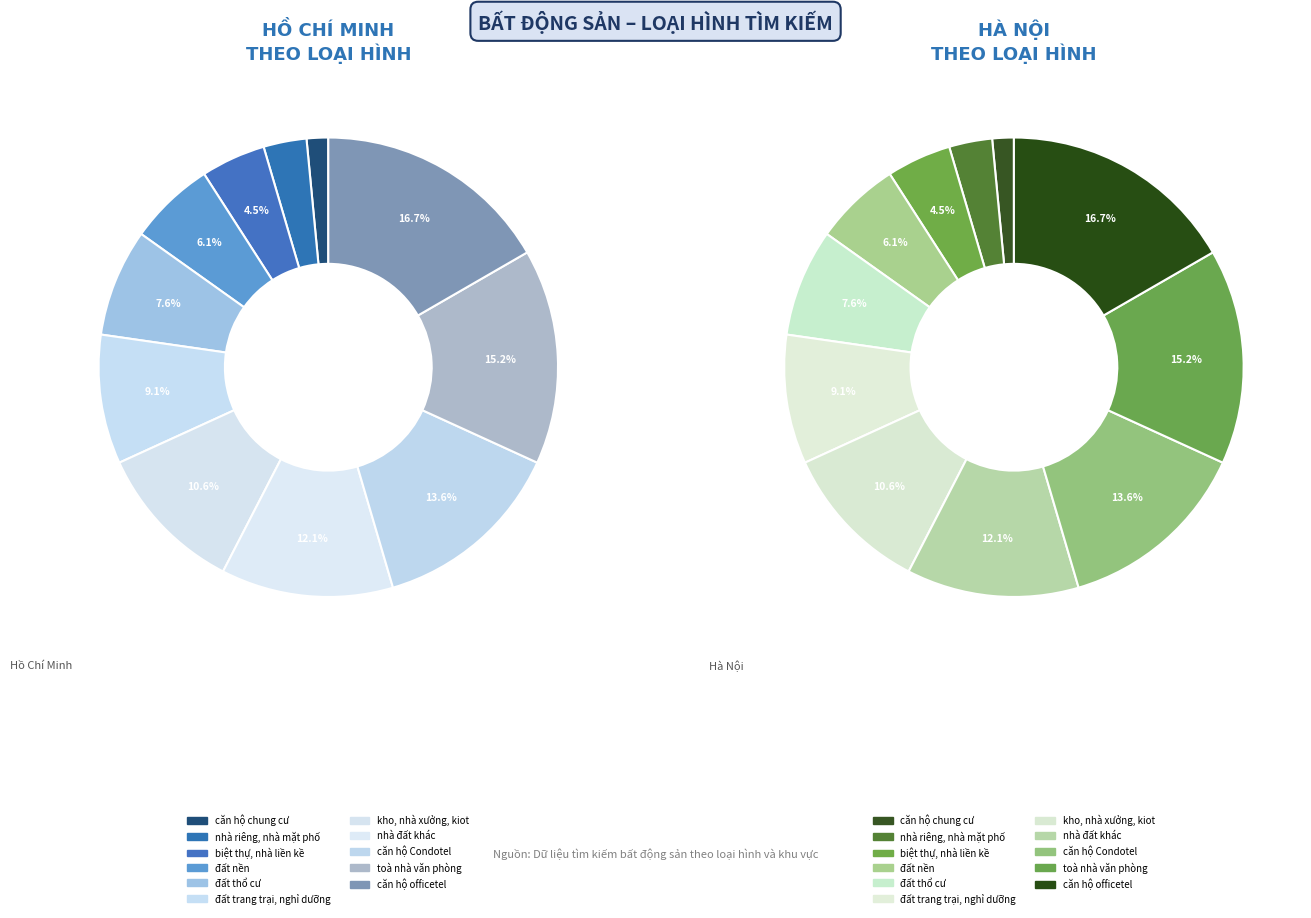

How much of the chart is everything except đất thổ cư?

92.4%